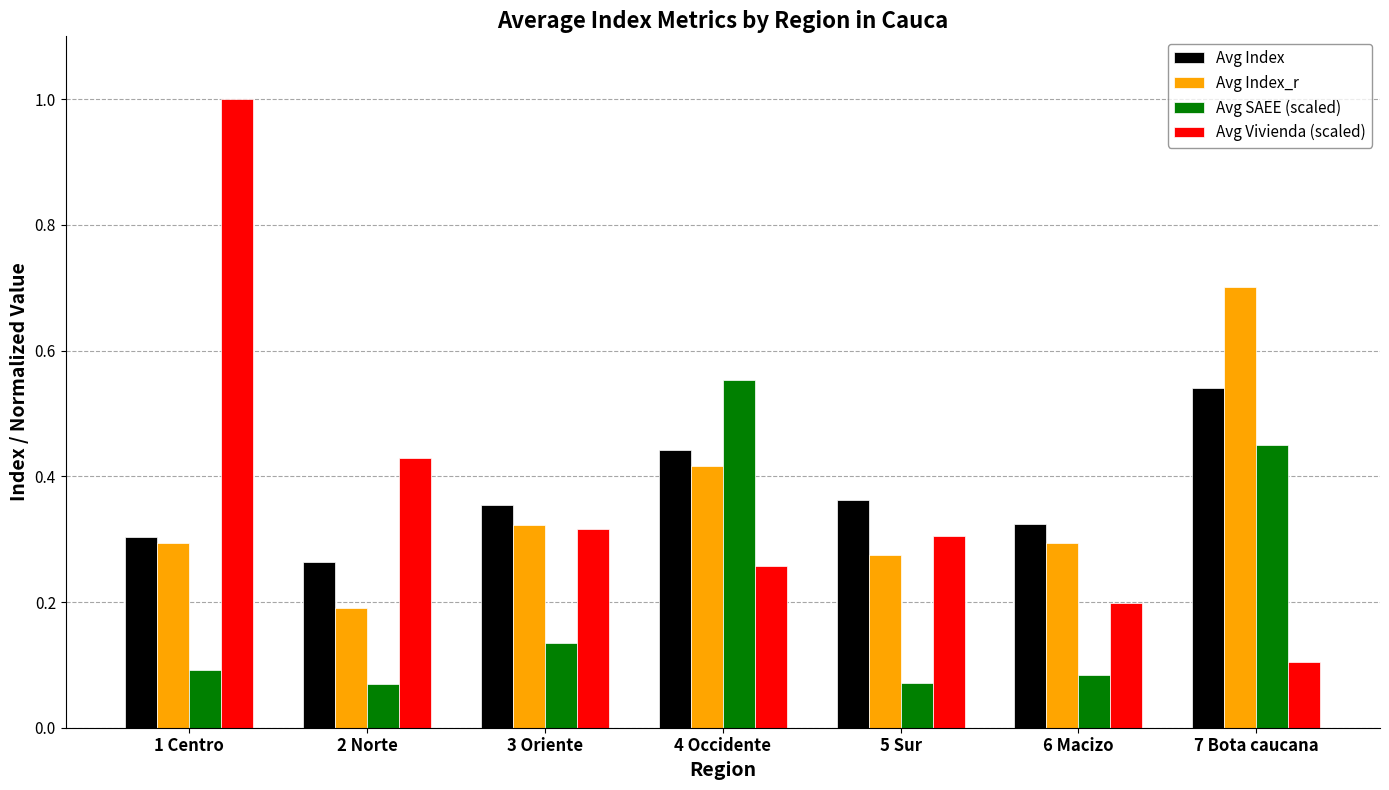

Is the value of Avg Vivienda (scaled) at 3 Oriente greater than the value of Avg SAEE (scaled) at 6 Macizo?

Yes